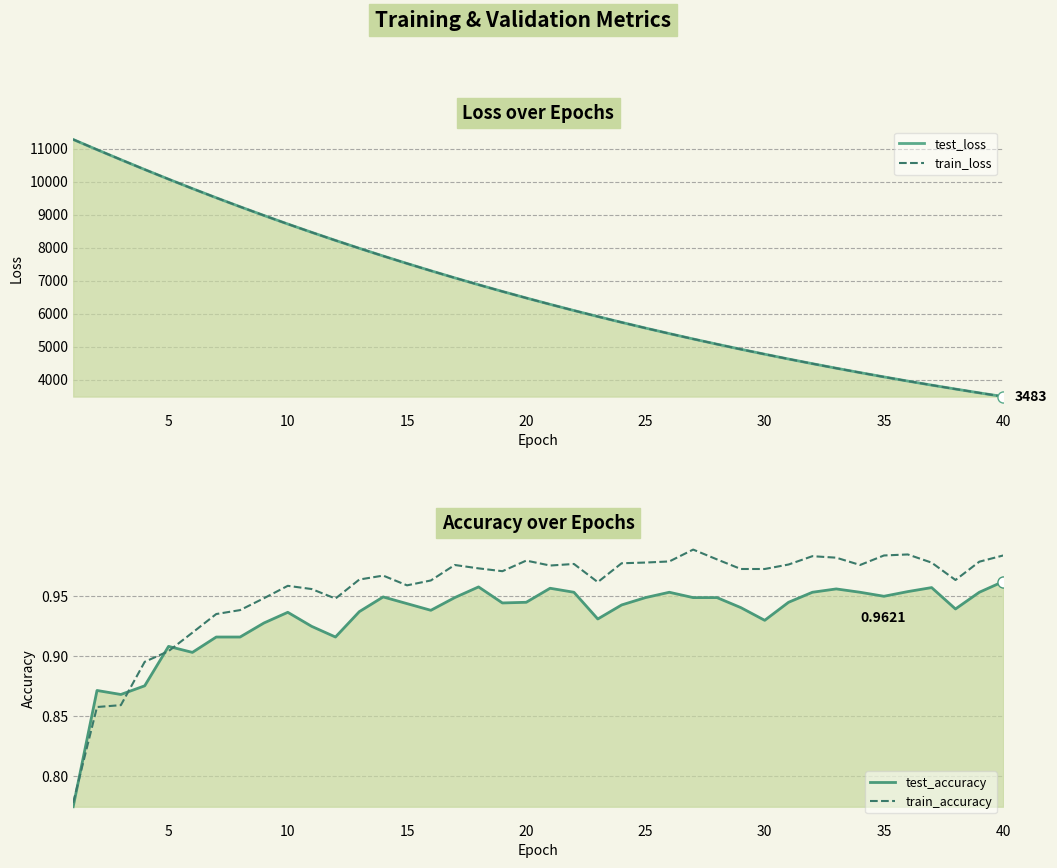

Which series has the widest spread of values?

train_loss